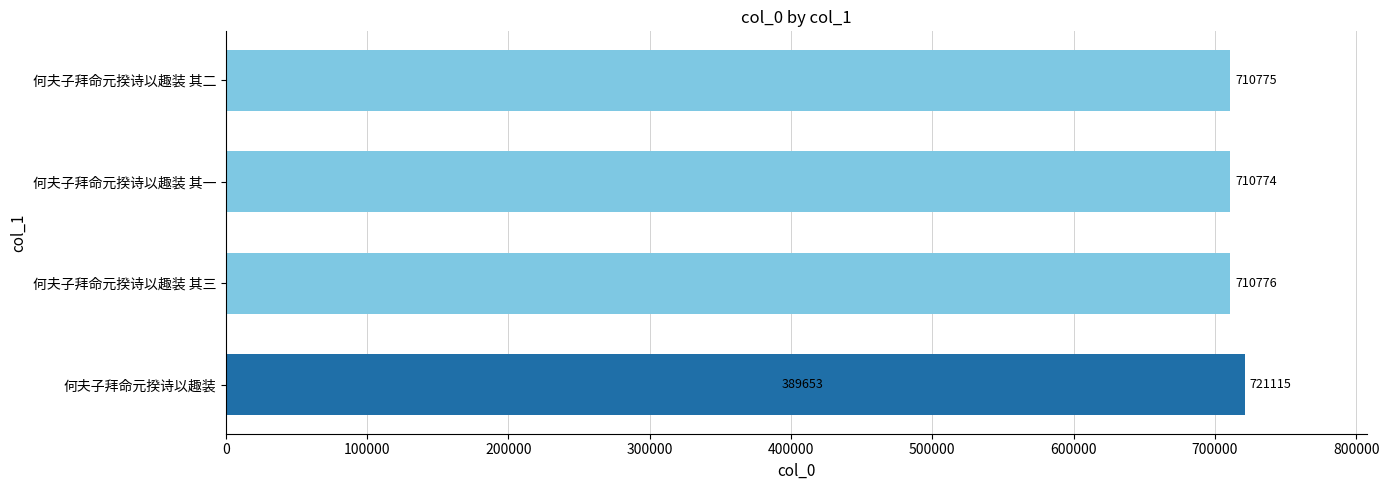

What is the sum of all values?

3243093